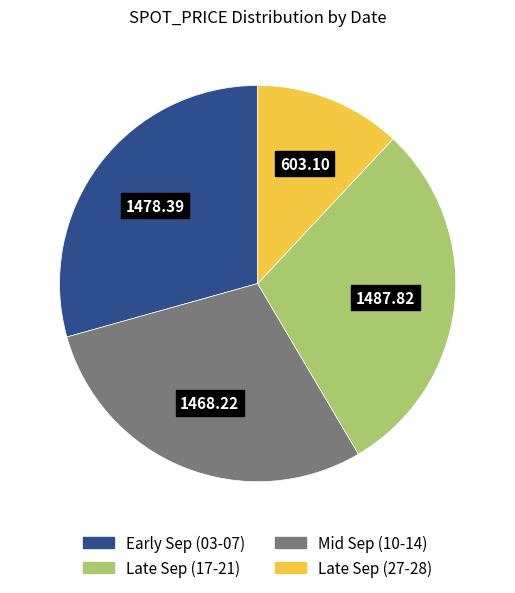

Does any single category account for the majority?

No